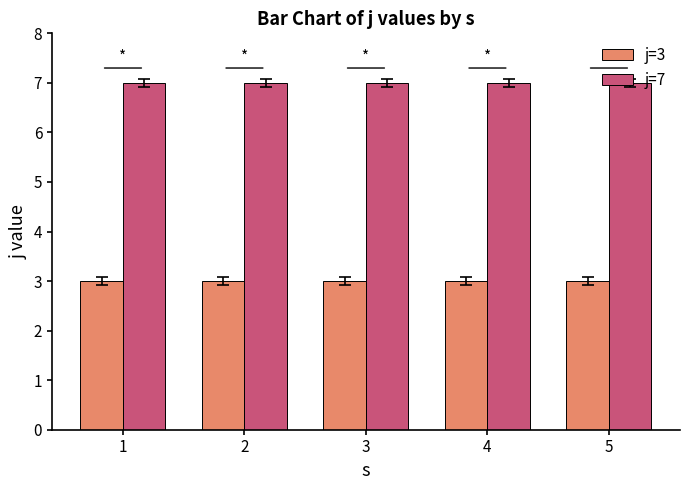

Is the value of j=3 at 5 greater than the value of j=7 at 5?

No